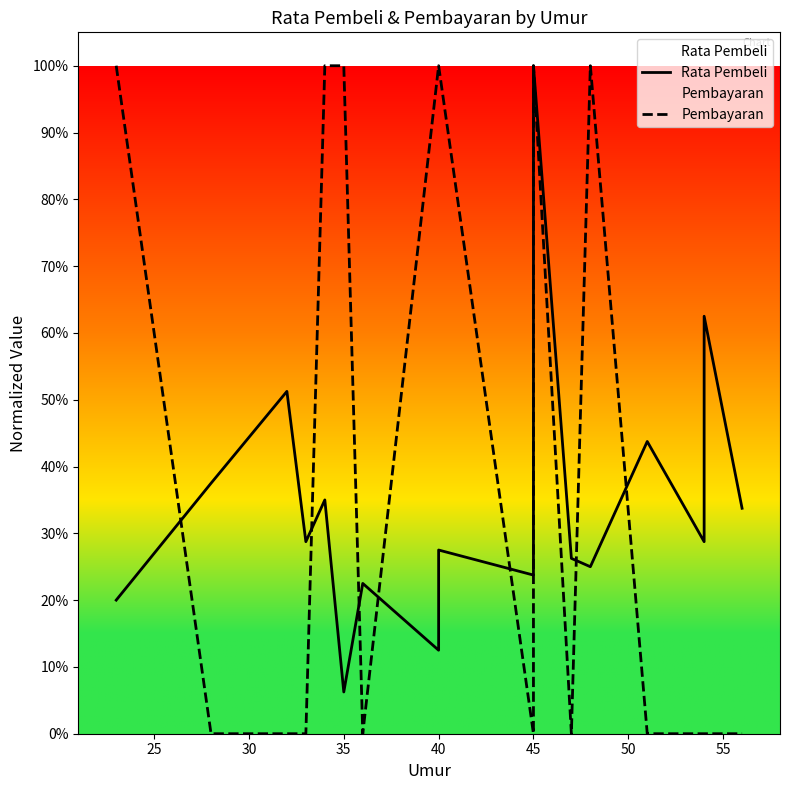

Rank the series by their average value, from highest to lowest.

Pembayaran, Rata Pembeli